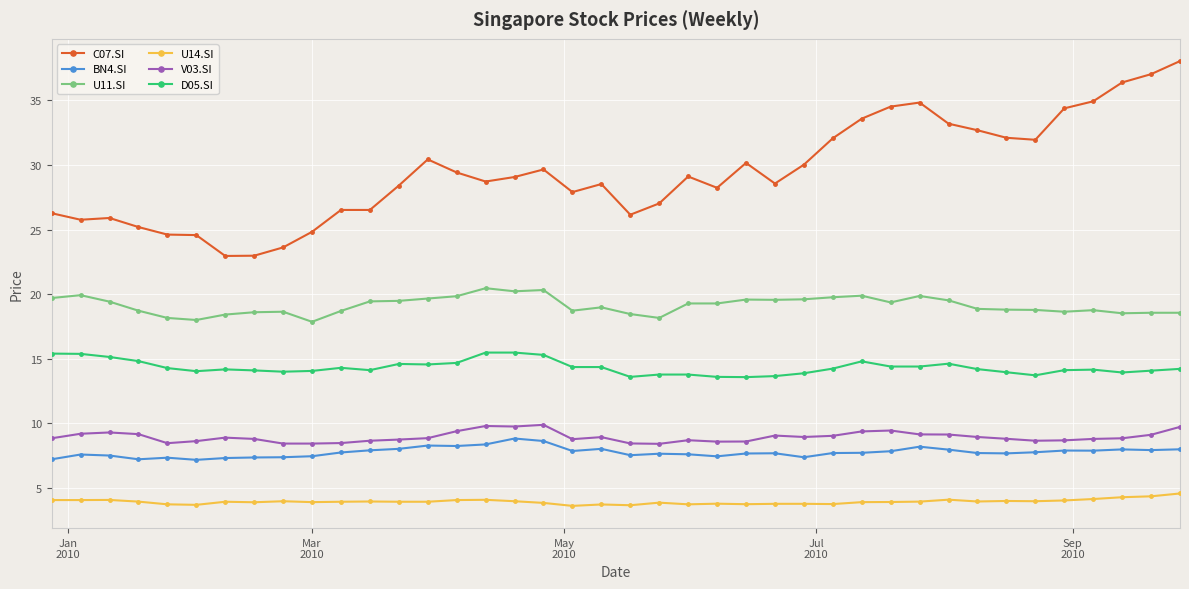

True or false: U11.SI has more than 2 interior local peaks.

True